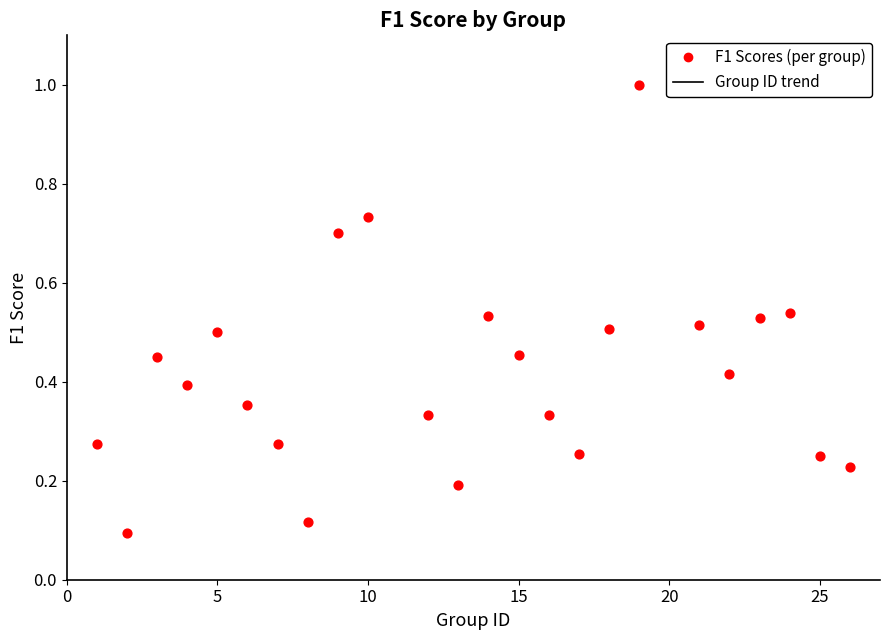

What is the range of Y values (max minus min)?

0.9